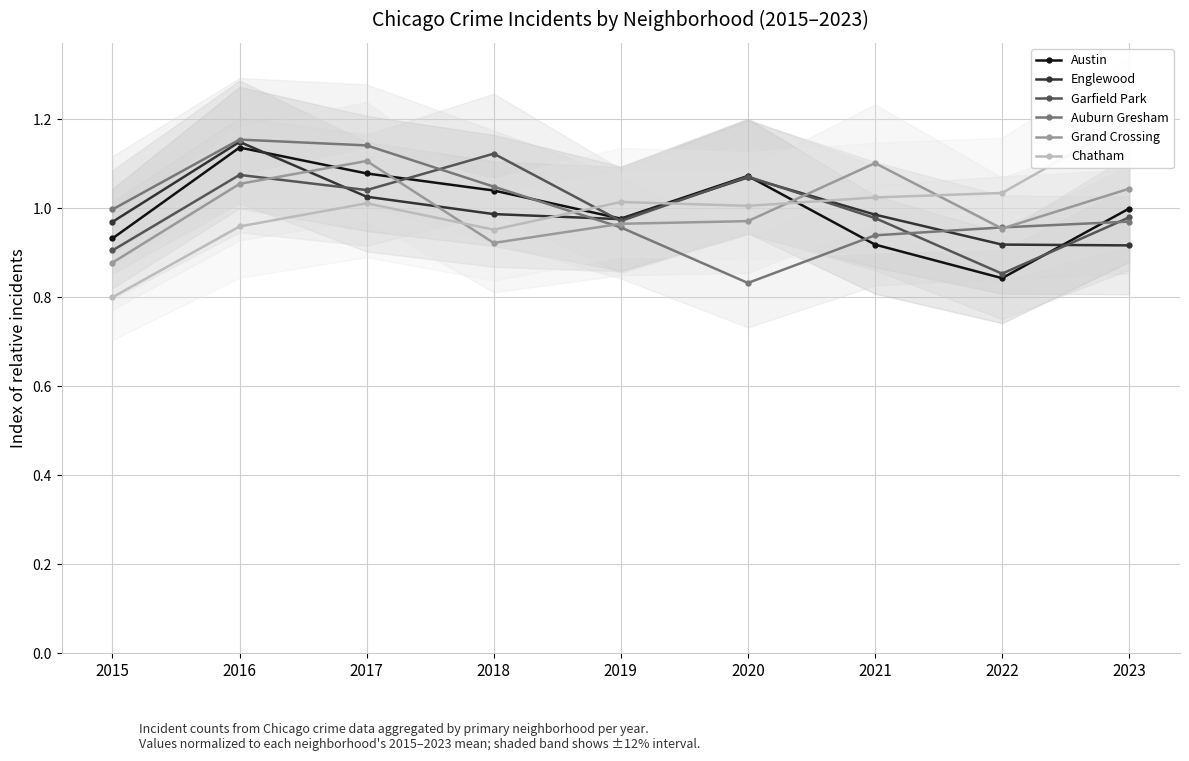

At 2023, list the series in order from smallest to largest.

Englewood, Auburn Gresham, Garfield Park, Austin, Grand Crossing, Chatham